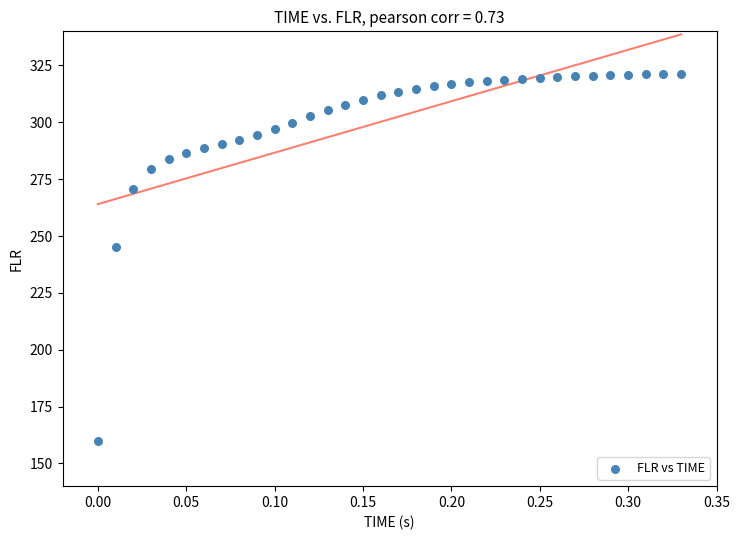

What Y value in the scatter plot is closest to 240?

245.0